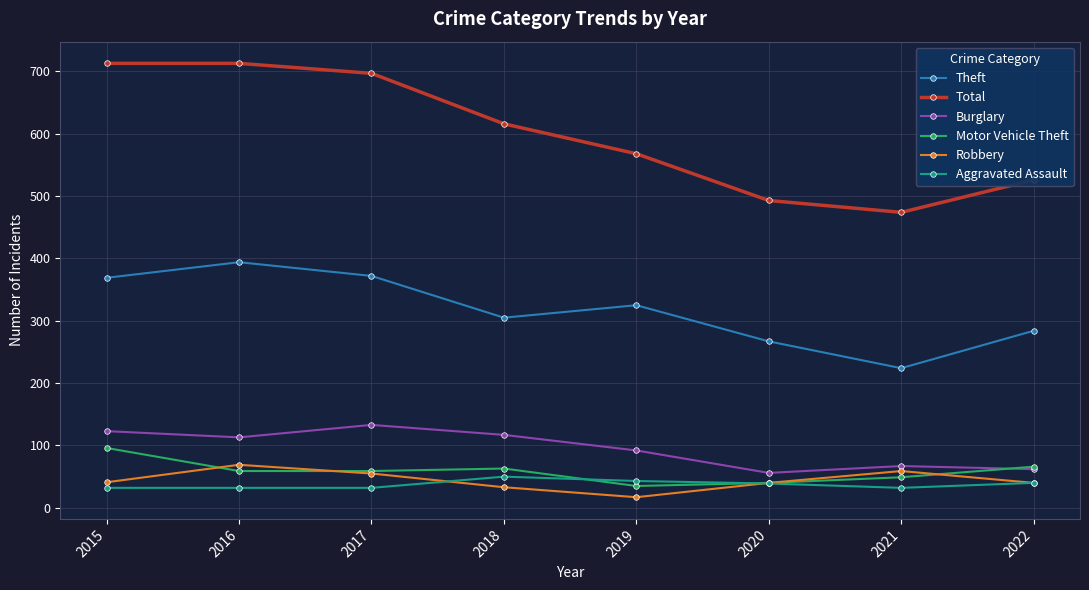

True or false: Motor Vehicle Theft and Total intersect in this chart.

False